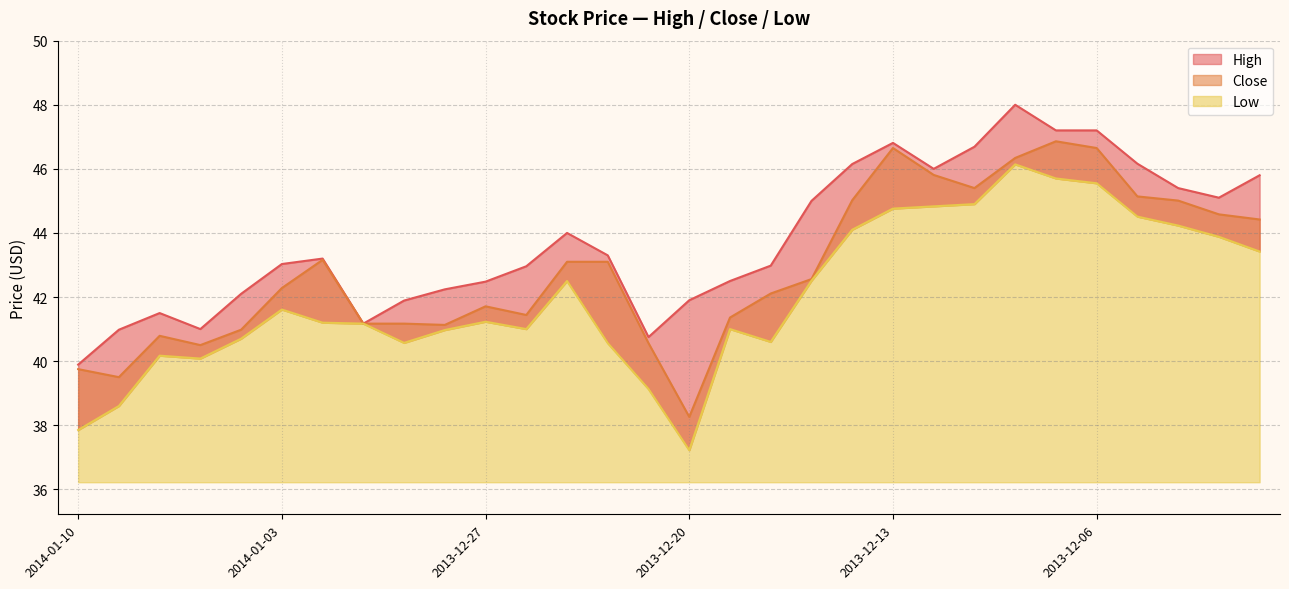

True or false: High has a value of 17.4 at 2014-01-01.

False